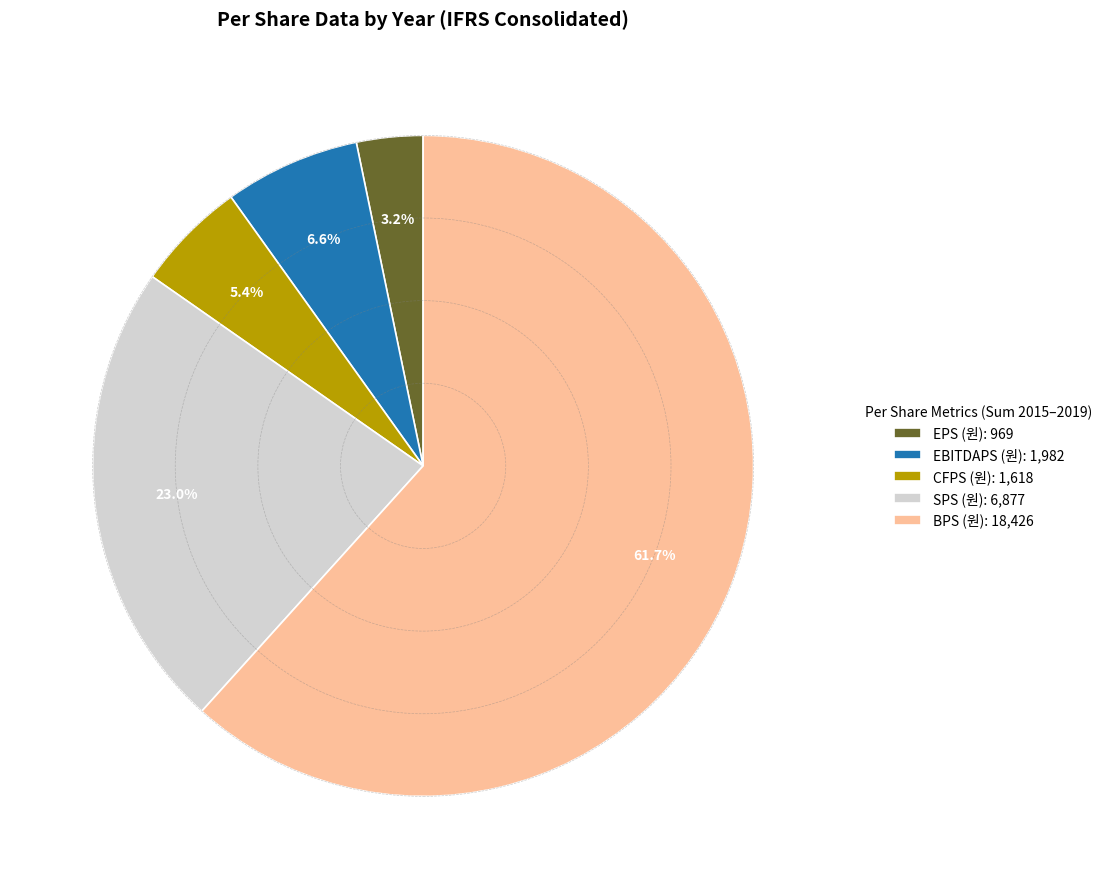

Rank the categories by value from highest to lowest.

BPS (원): 18,426, SPS (원): 6,877, EBITDAPS (원): 1,982, CFPS (원): 1,618, EPS (원): 969